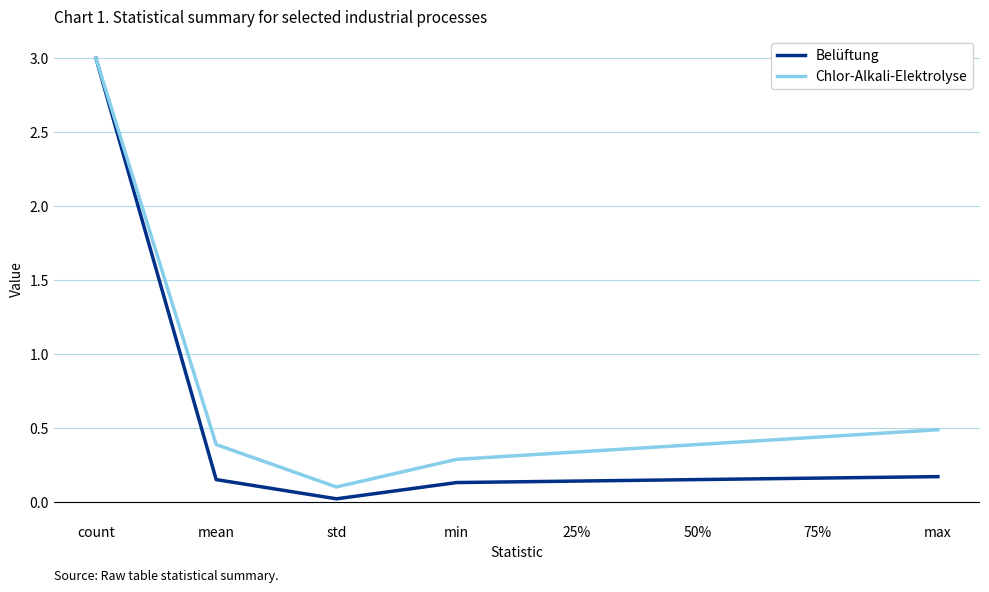

Between mean and max, which series saw the biggest shift?

Chlor-Alkali-Elektrolyse